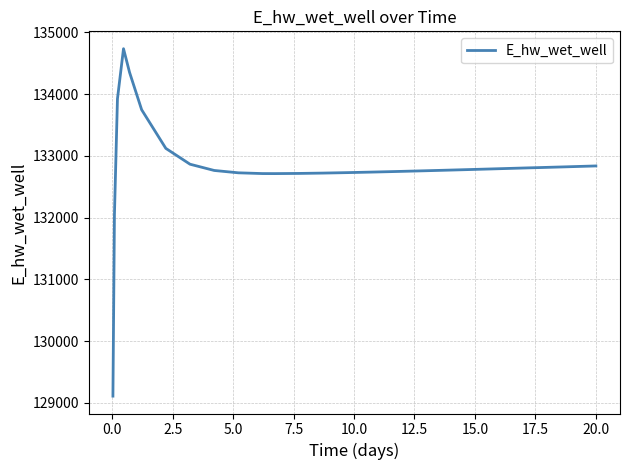

How many series are shown in this chart?

1